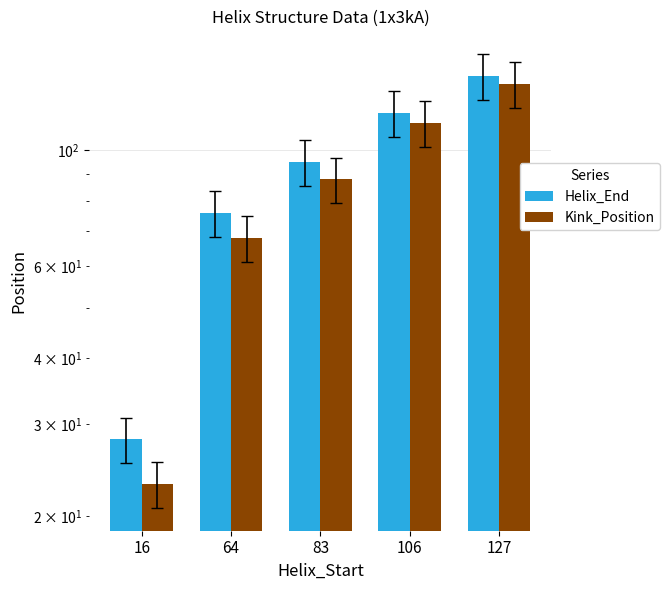

What is the value of the Kink_Position bar at the 4th from the left?

113